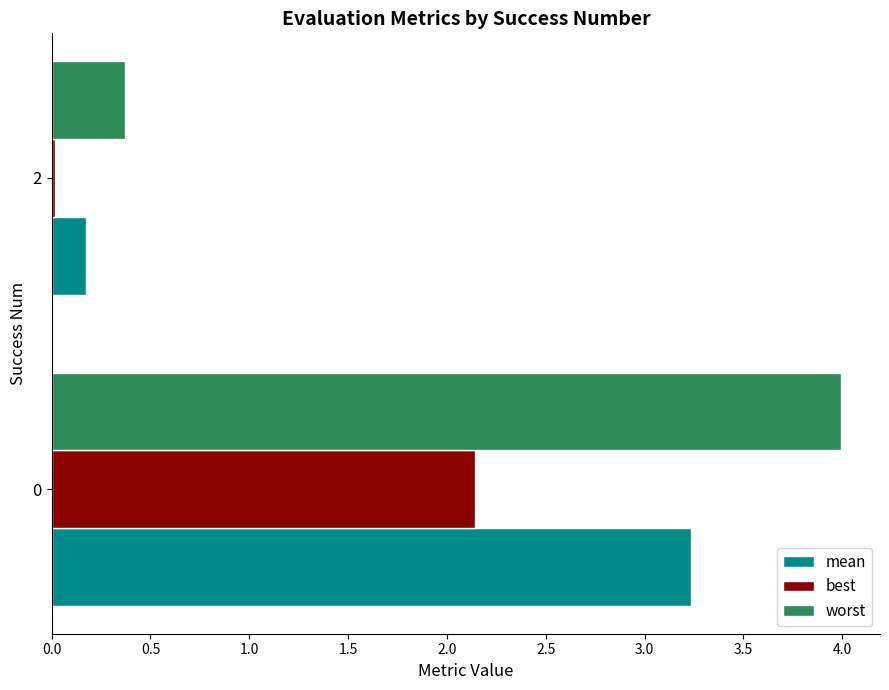

List the series in order of their peak value, highest first.

worst, mean, best